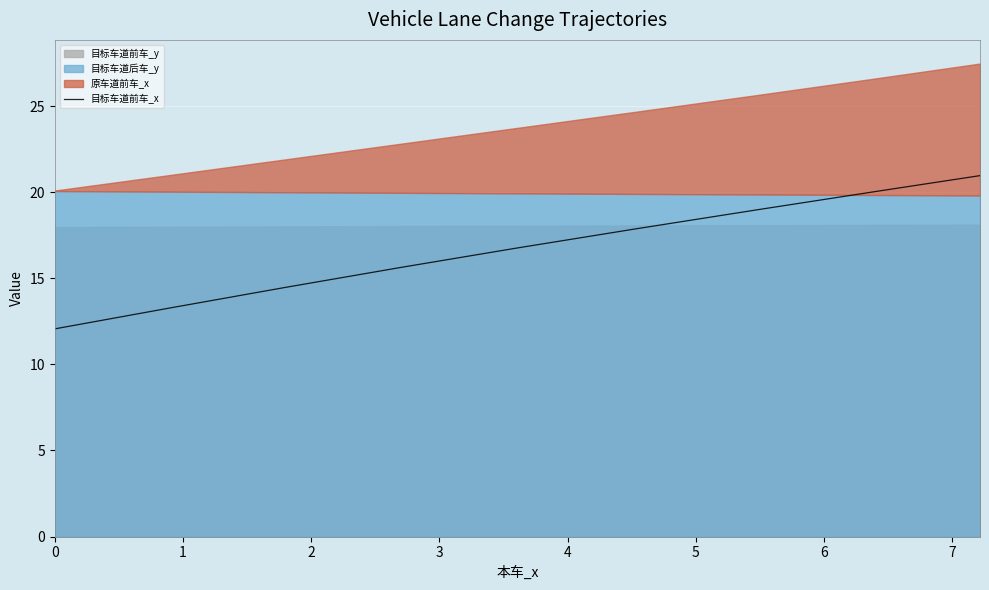

What is the value of the 7th point from the left?

13.5